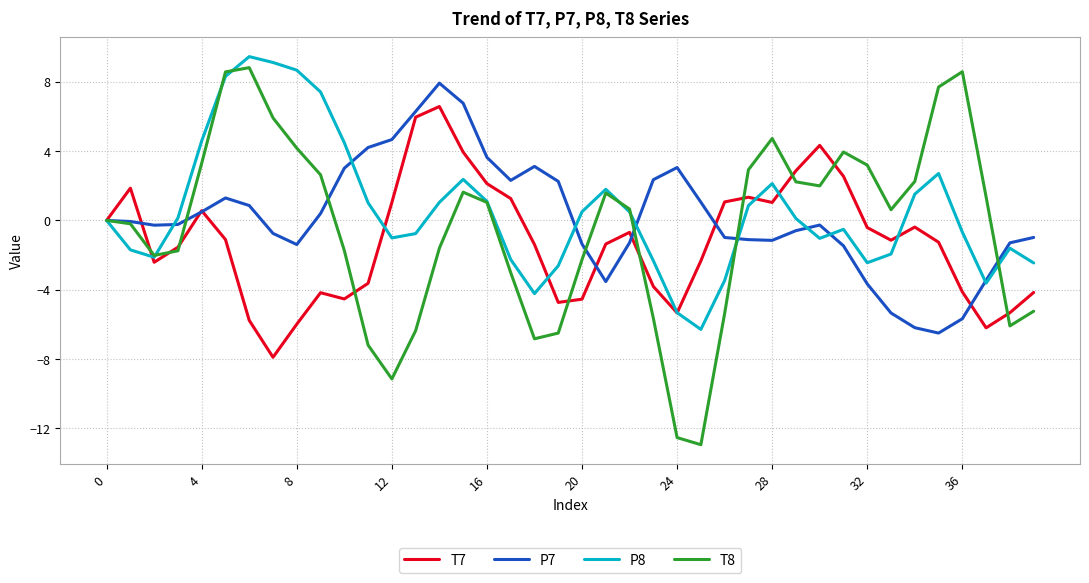

What is the maximum value shown in the chart?

9.4